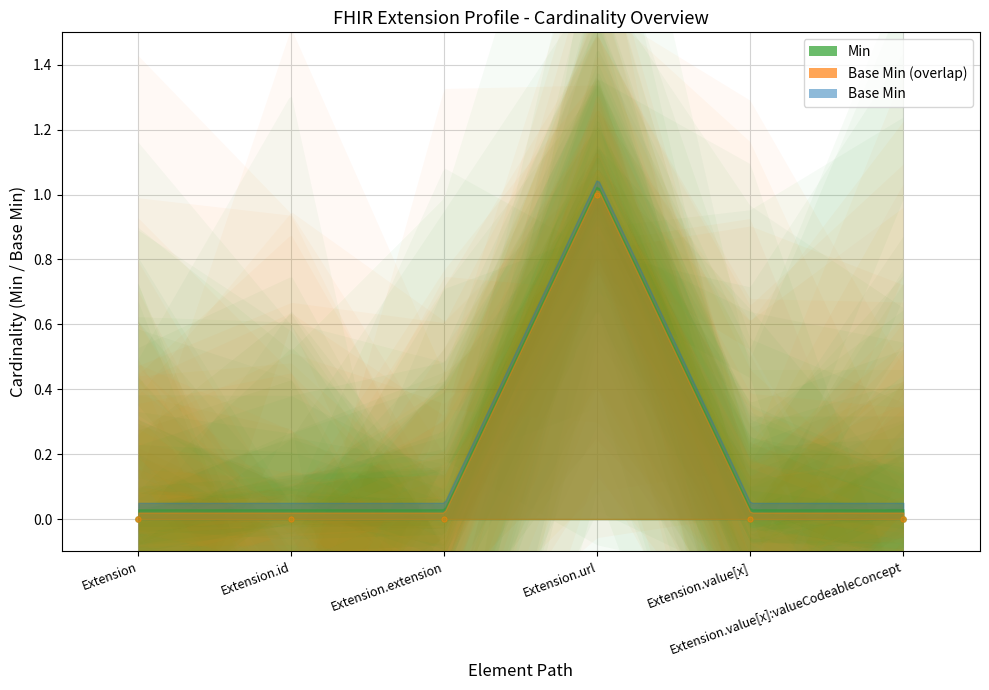

Which series has the largest Y range (max minus min)?

Min